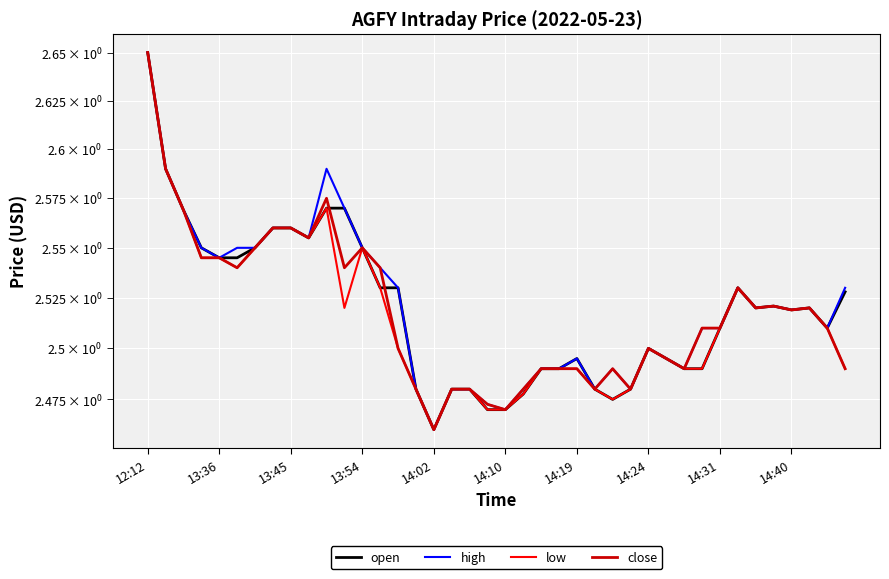

What is the value of the open point at the 14th from the left?

2.5